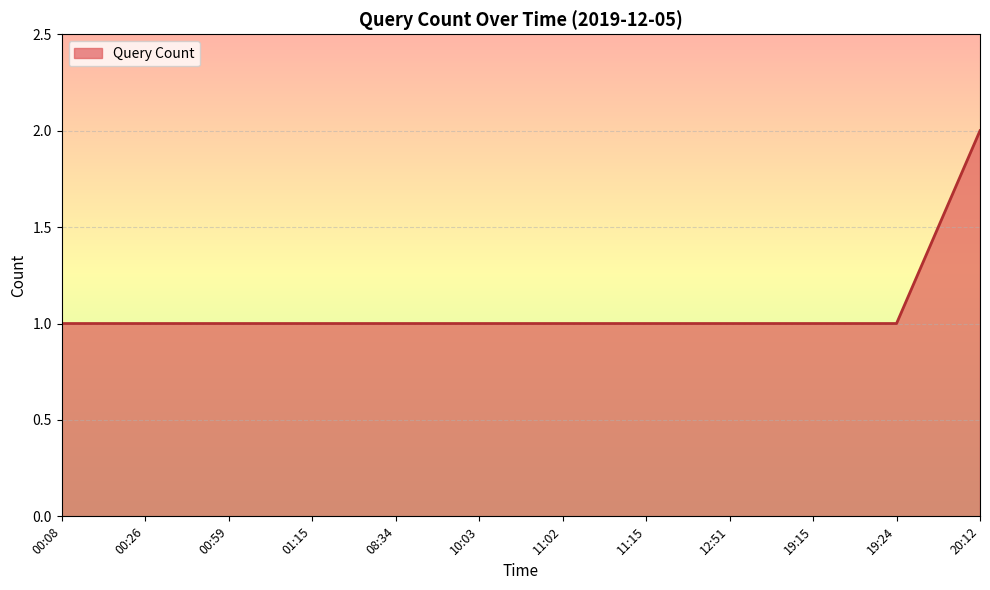

What is the greatest value displayed?

2